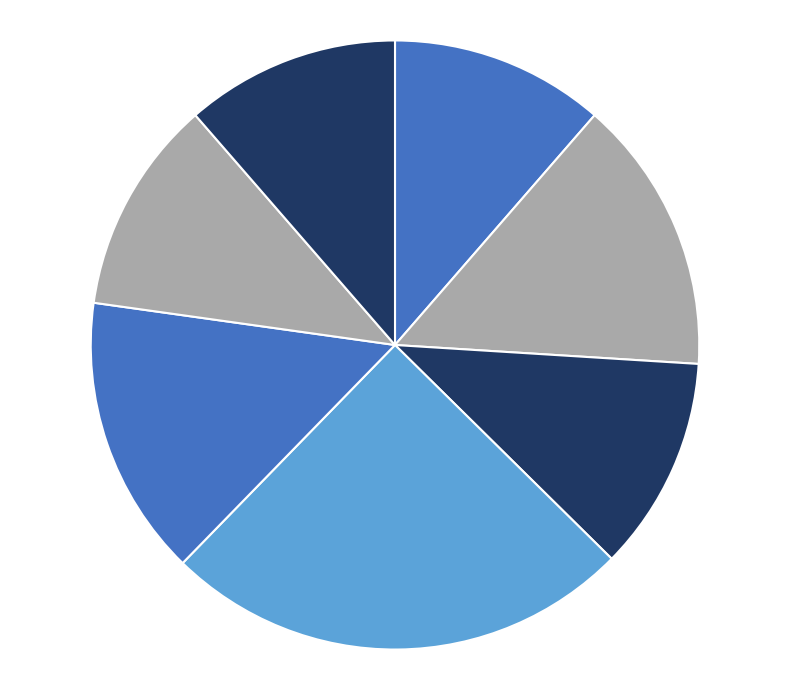

Count the number of slices in the pie.

7